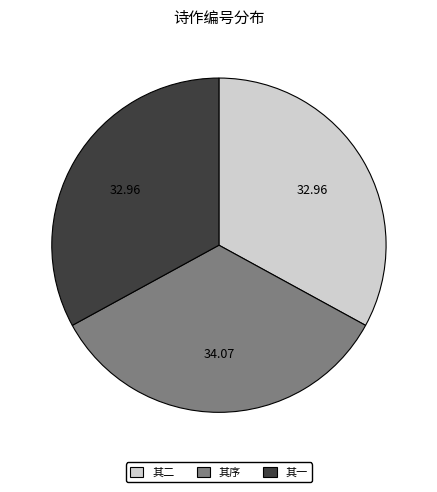

Is there any slice that represents more than half of the pie?

No